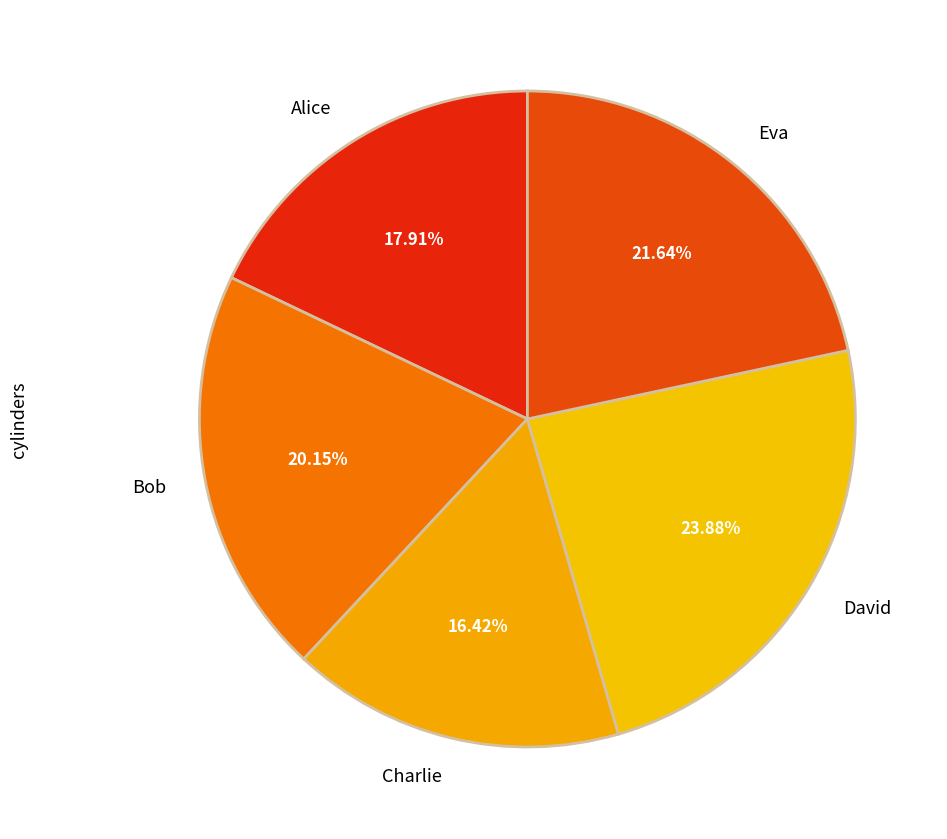

How many segments does this pie chart have?

5